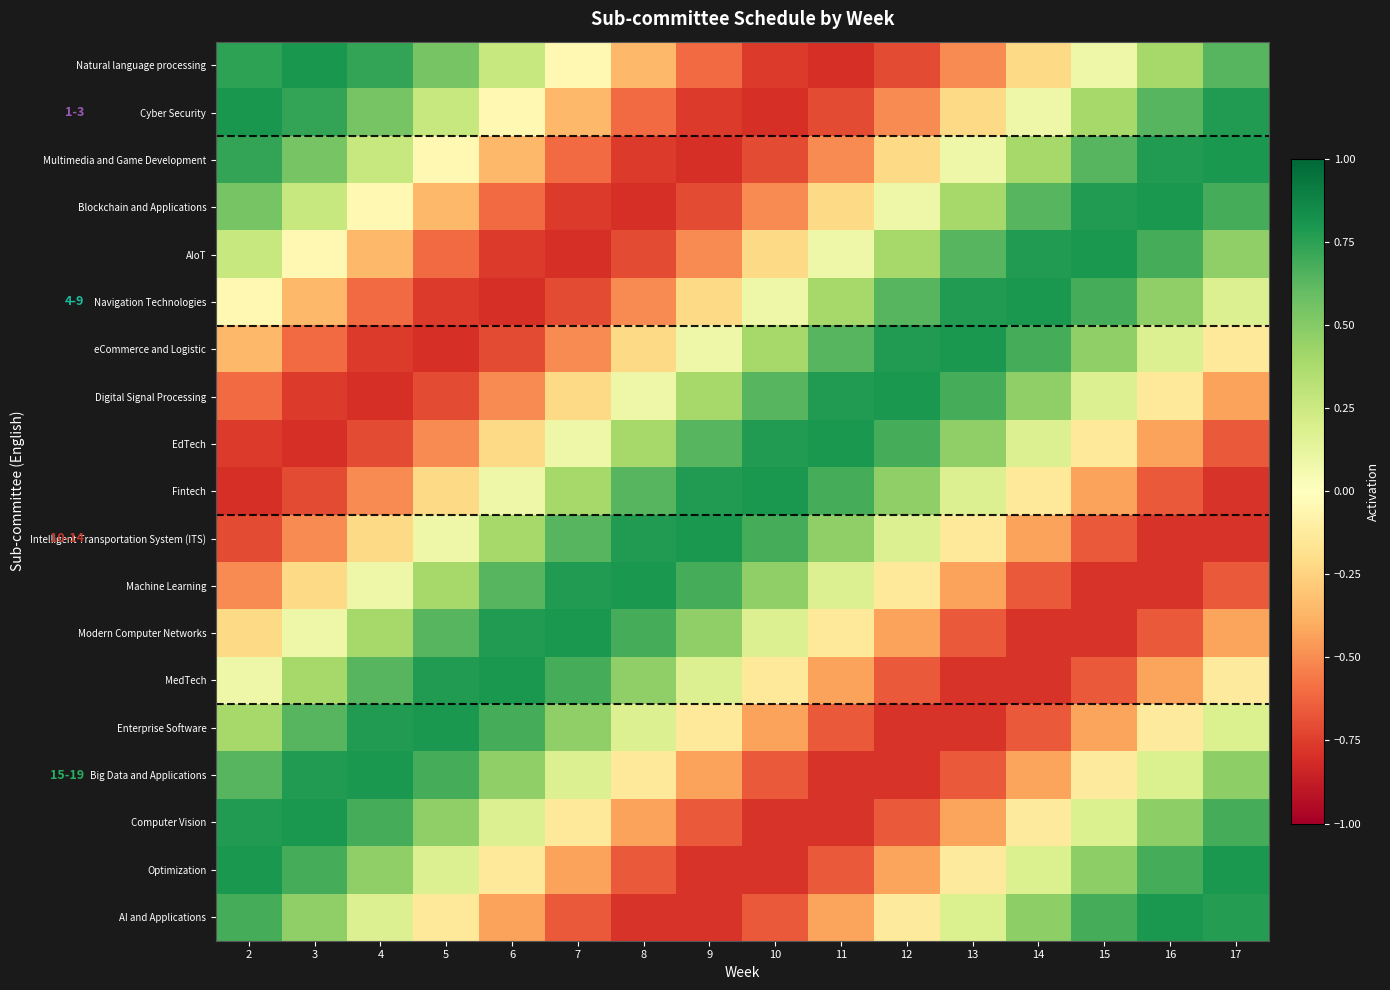

What is the smallest value displayed?

-0.8